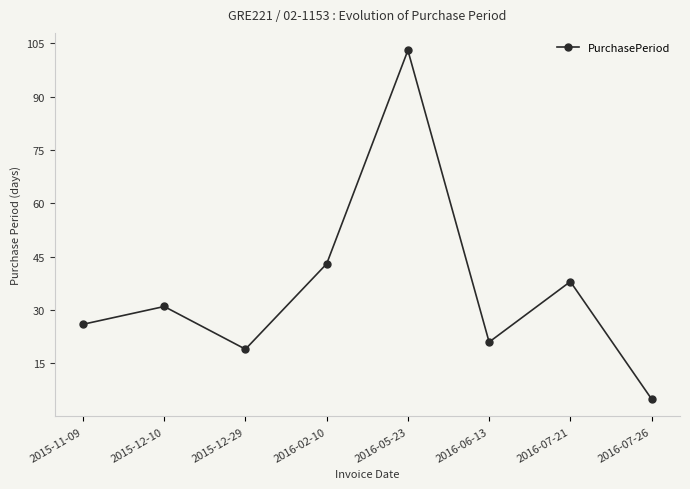

What value does the data have at 2016-07-26?

5